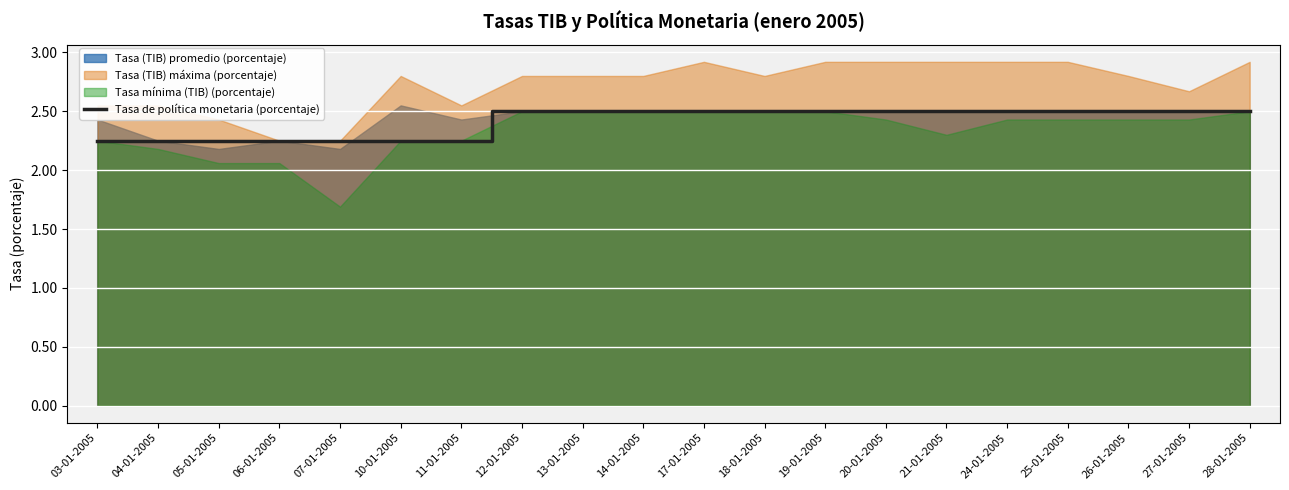

The Tasa de política monetaria (porcentaje) series shows 1.0 at 24-01-2005. True or false?

False